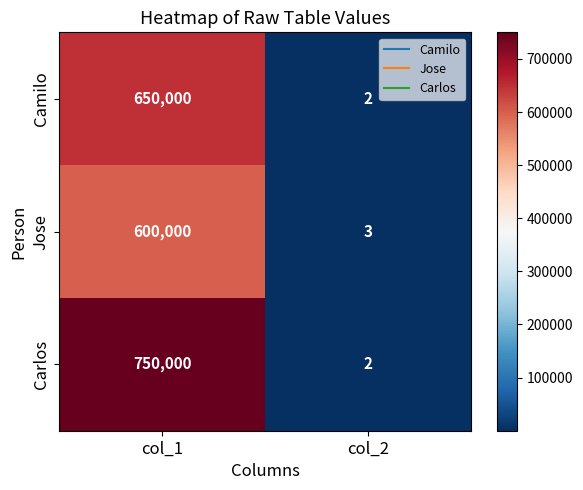

Reading left to right, transcribe all the data shown in this chart.

Camilo: 650000	2
Jose: 600000	3
Carlos: 750000	2